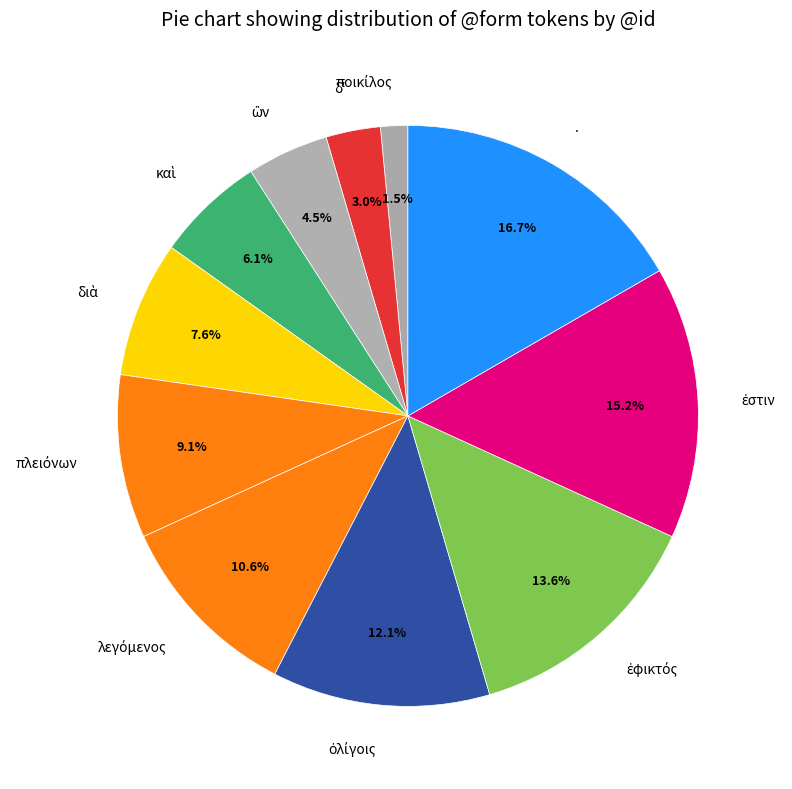

Does any single category account for the majority?

No